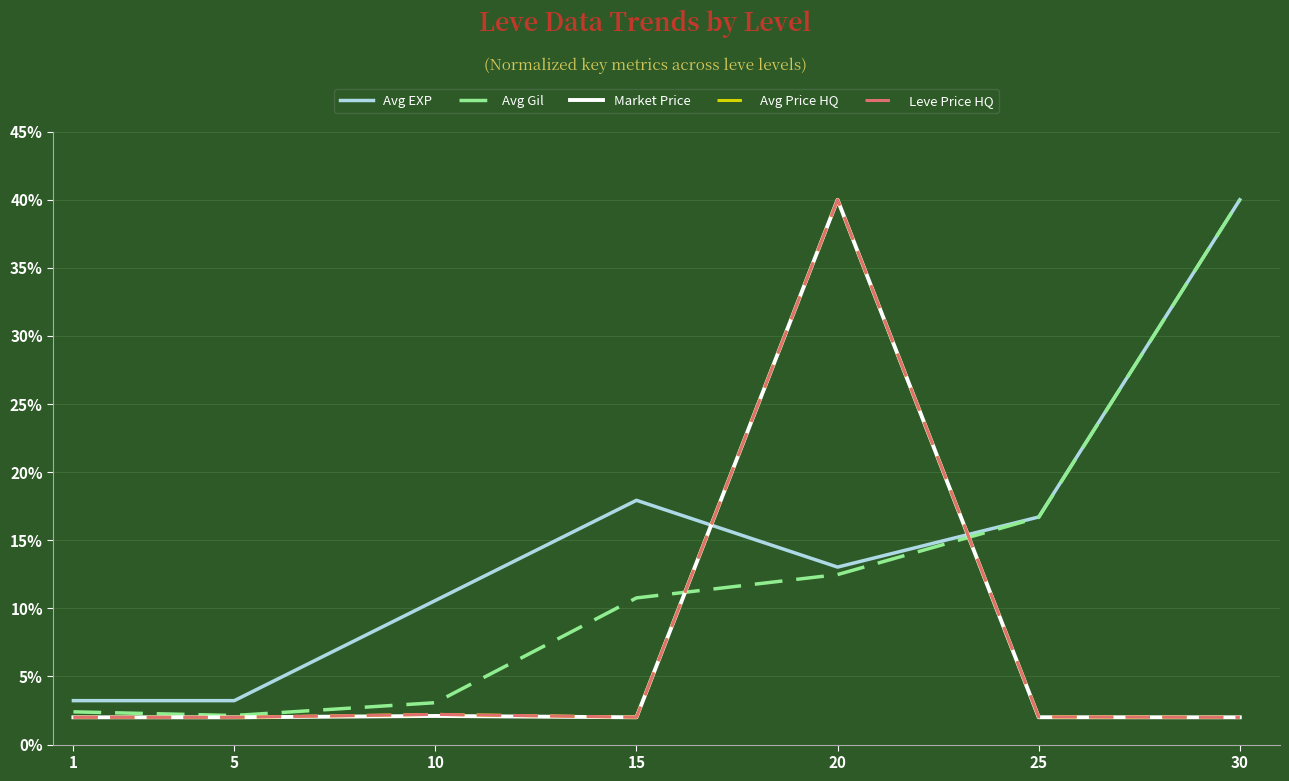

Between which two adjacent categories do Market Price and Avg EXP first intersect?

15 and 20